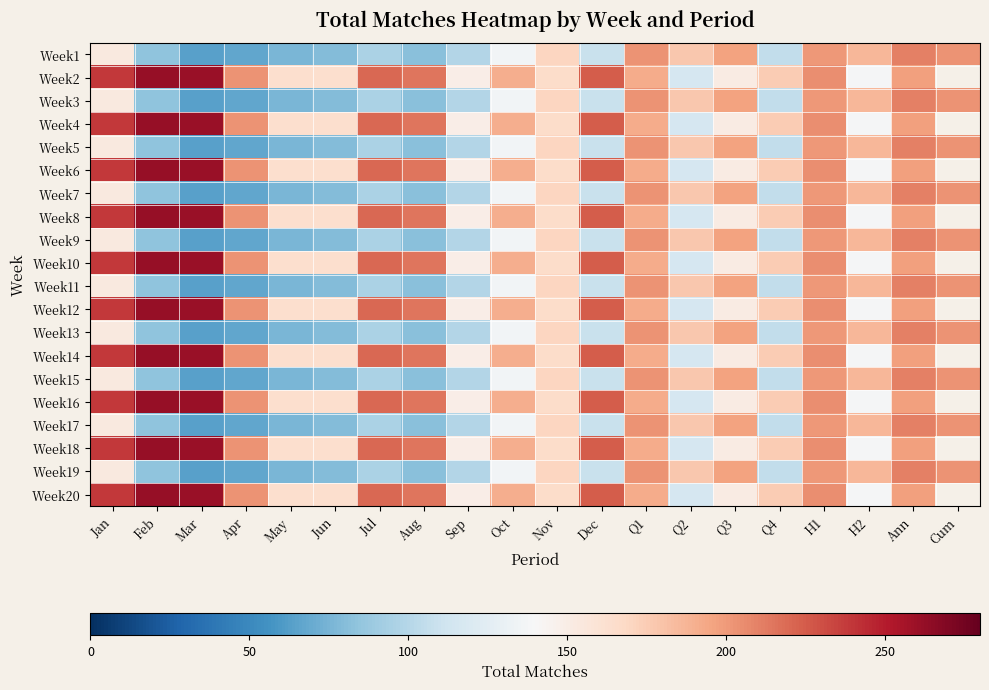

Between Mar and Jun, which is larger?

Jun